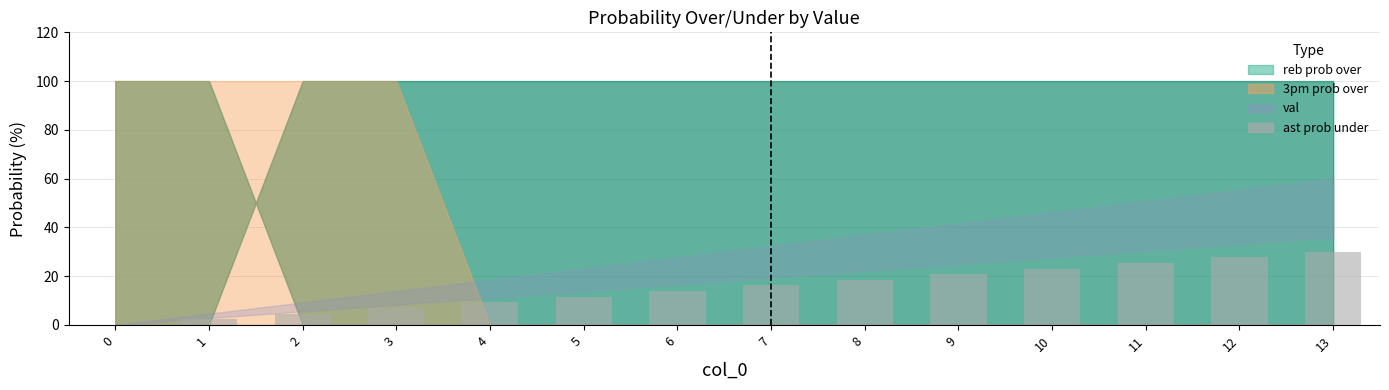

What is the maximum value shown in the chart?

30.0